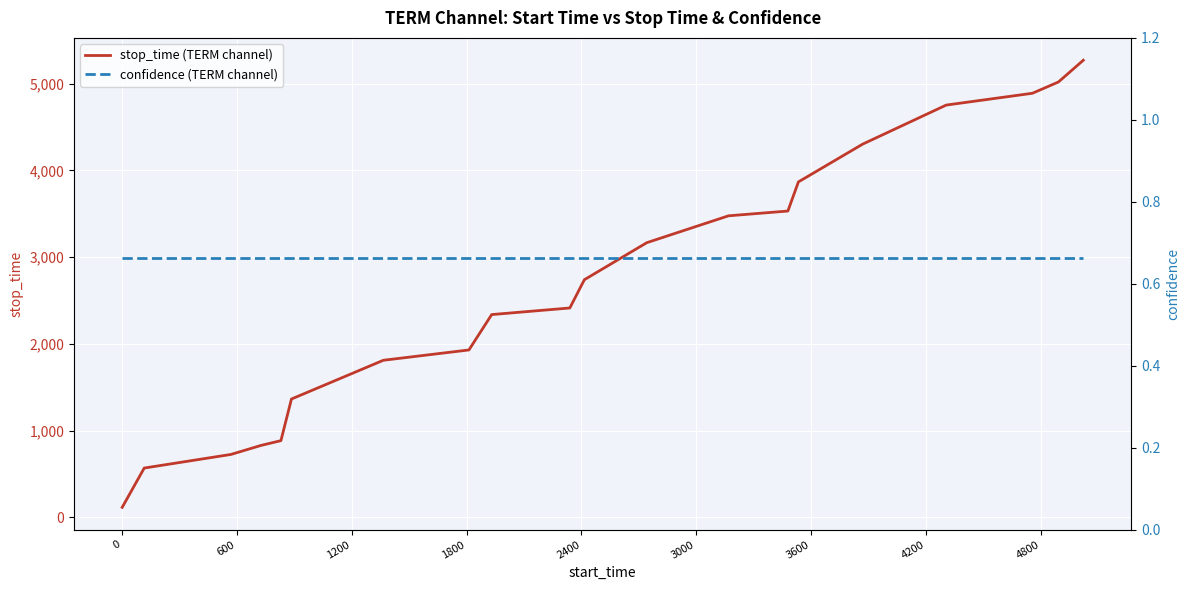

At how many categories does at least one series exceed 147?

19